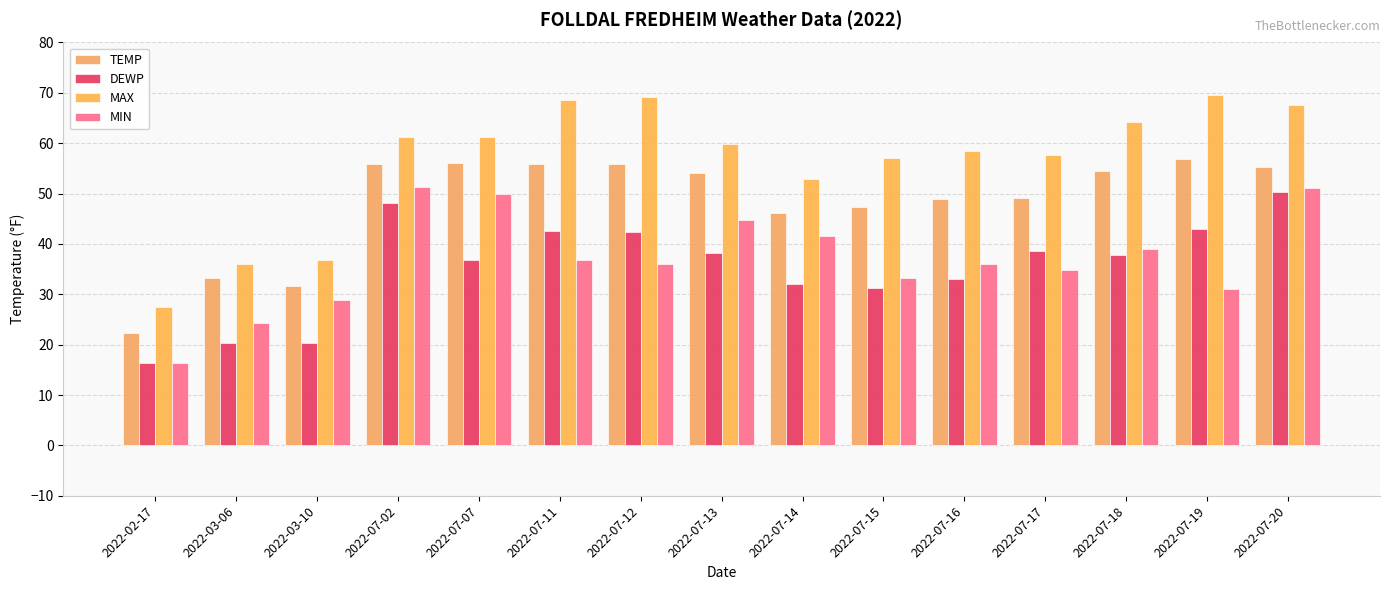

What is the average value of the MAX series?

56.5